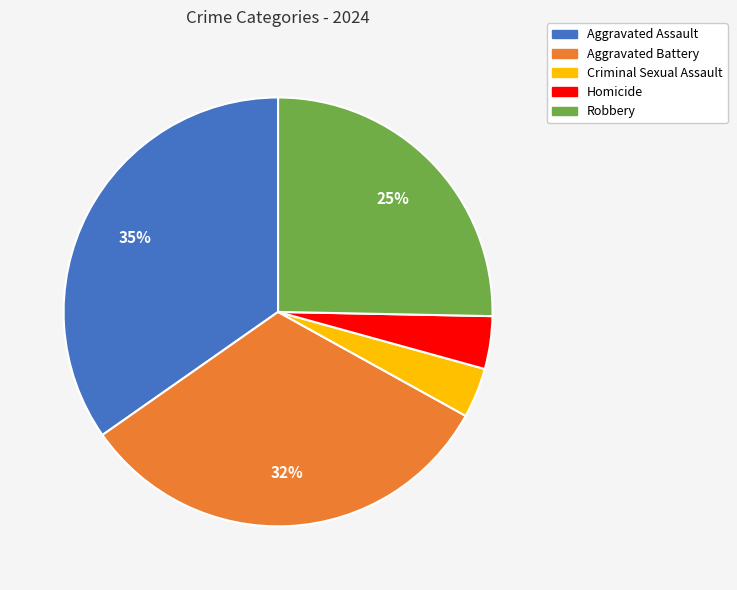

Is the sum of Homicide and Criminal Sexual Assault greater than half?

No